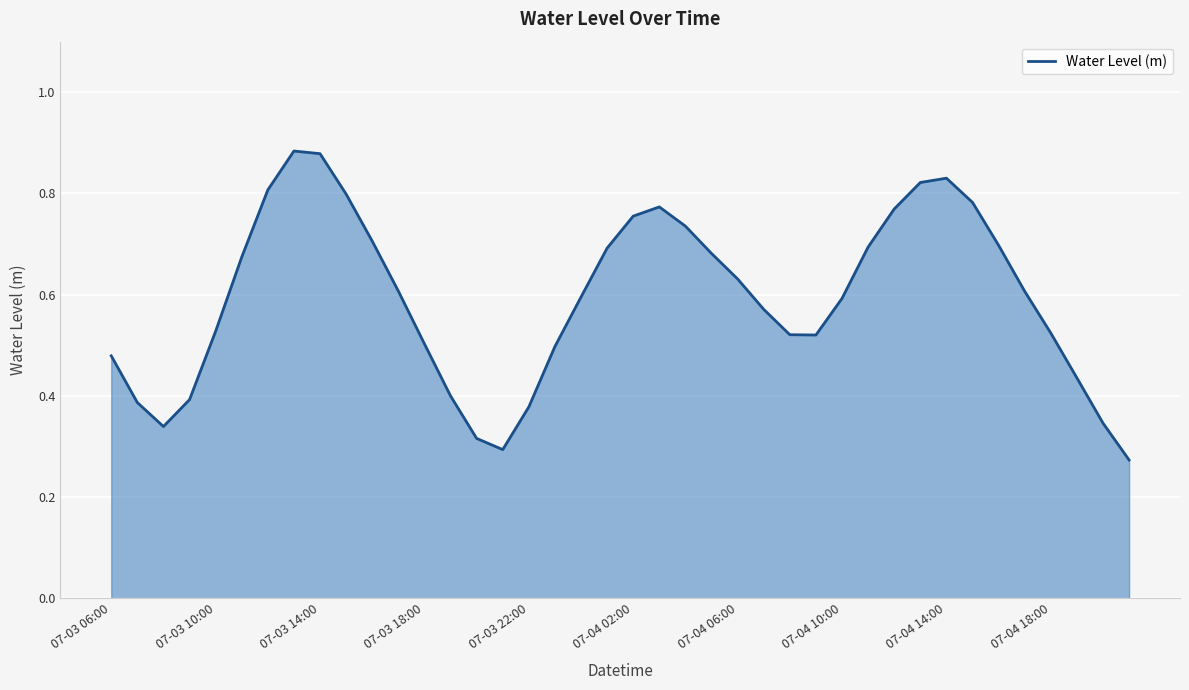

Is this an area chart (filled region under the line)?

Yes